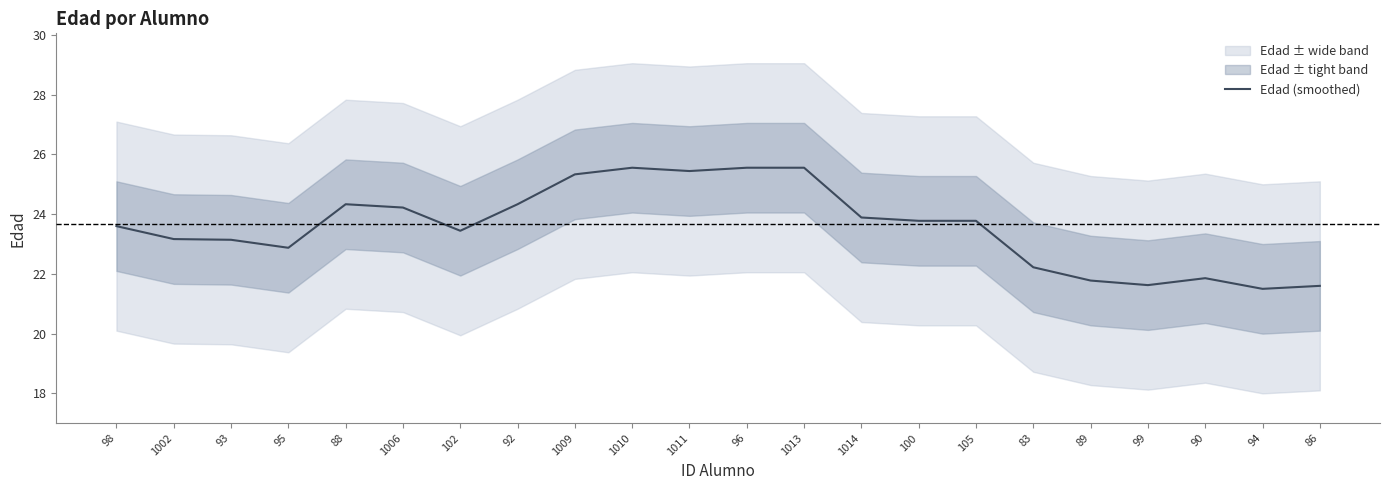

Is this an area chart (filled region under the line)?

No